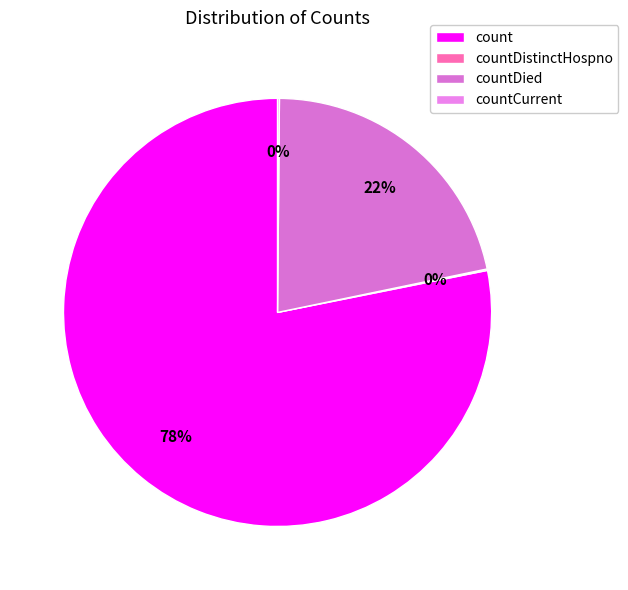

Rank the categories by value from lowest to highest.

countDistinctHospno, countCurrent, countDied, count